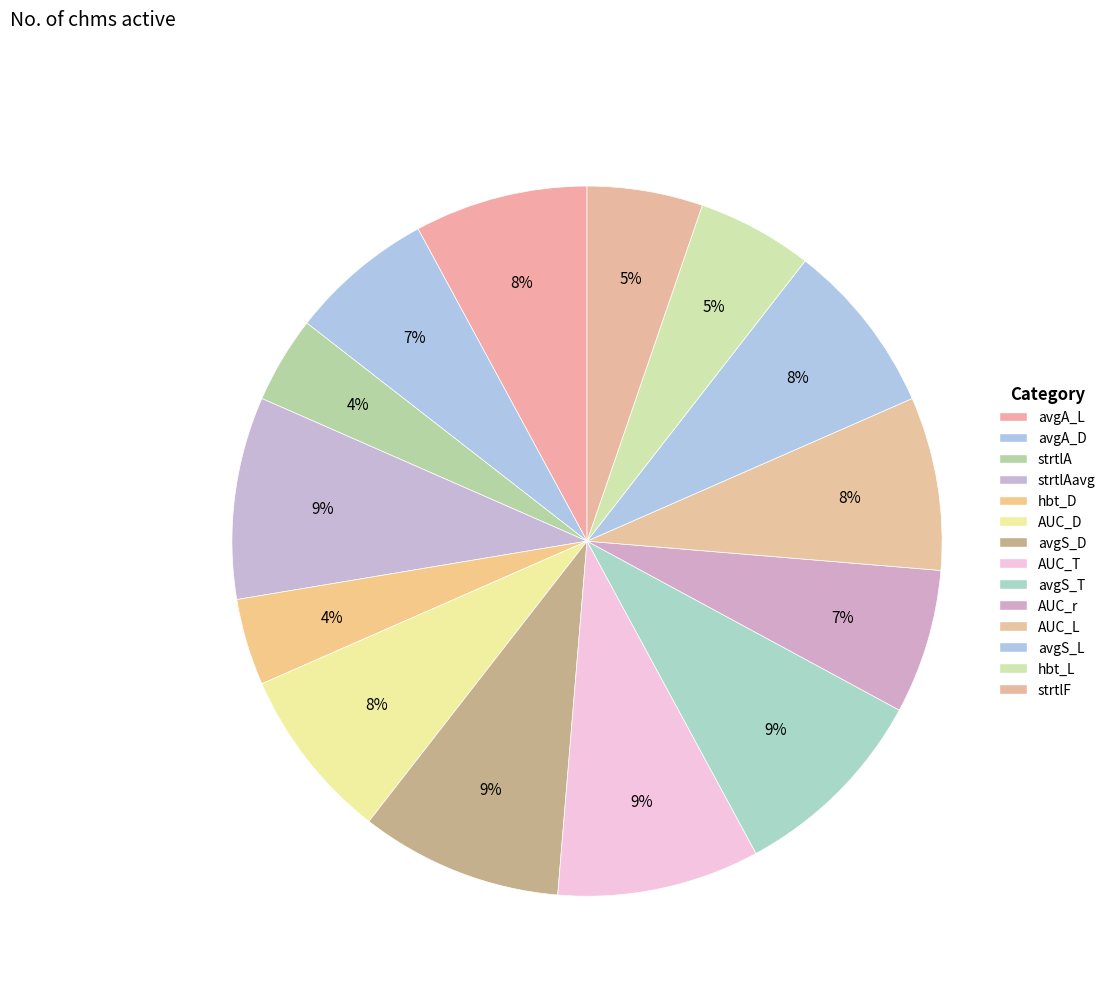

How many segments does this pie chart have?

14